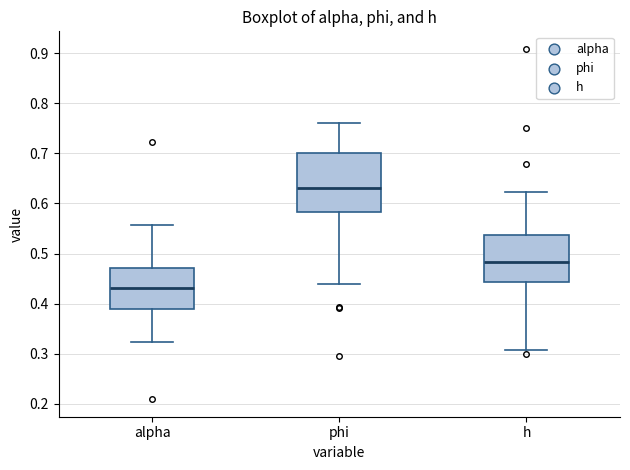

Which box has the highest median line?

phi